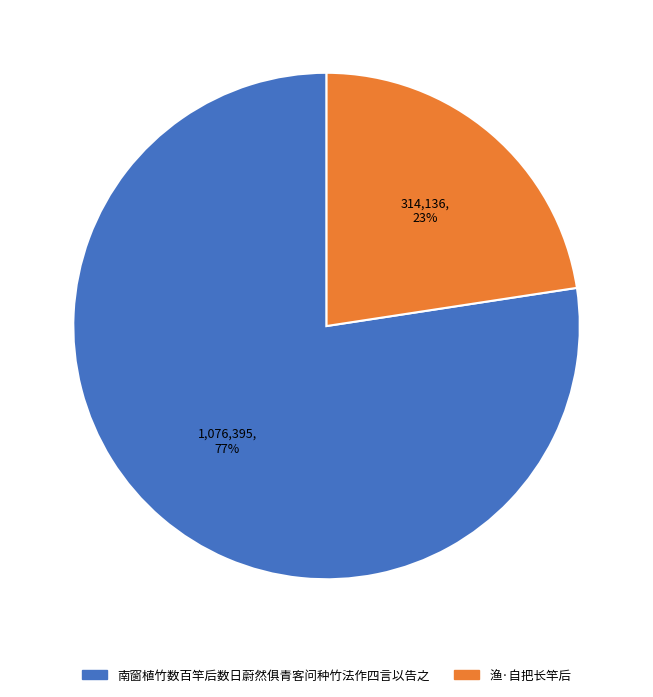

The 渔·自把长竿后 slice represents 12% of the pie. True or false?

False